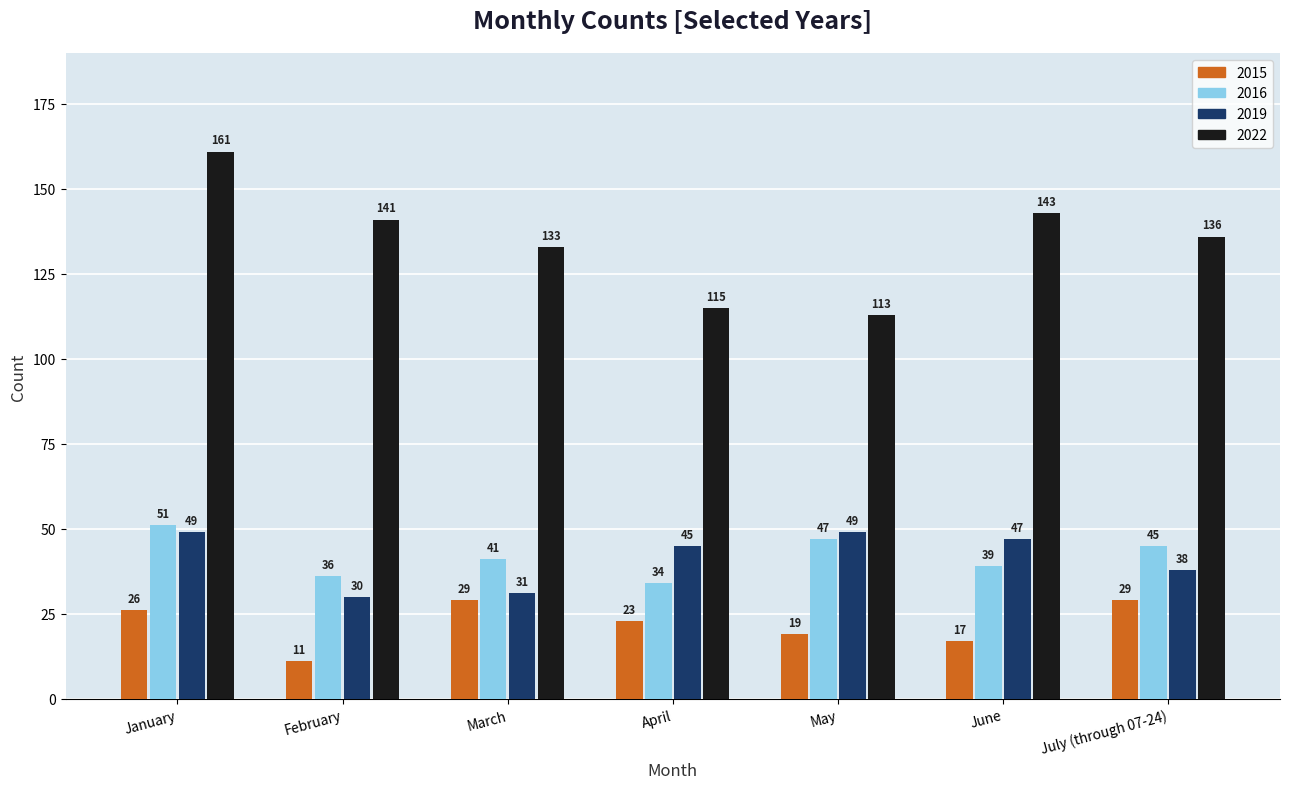

Is it true that 2022 equals 136 at July (through 07-24)?

True